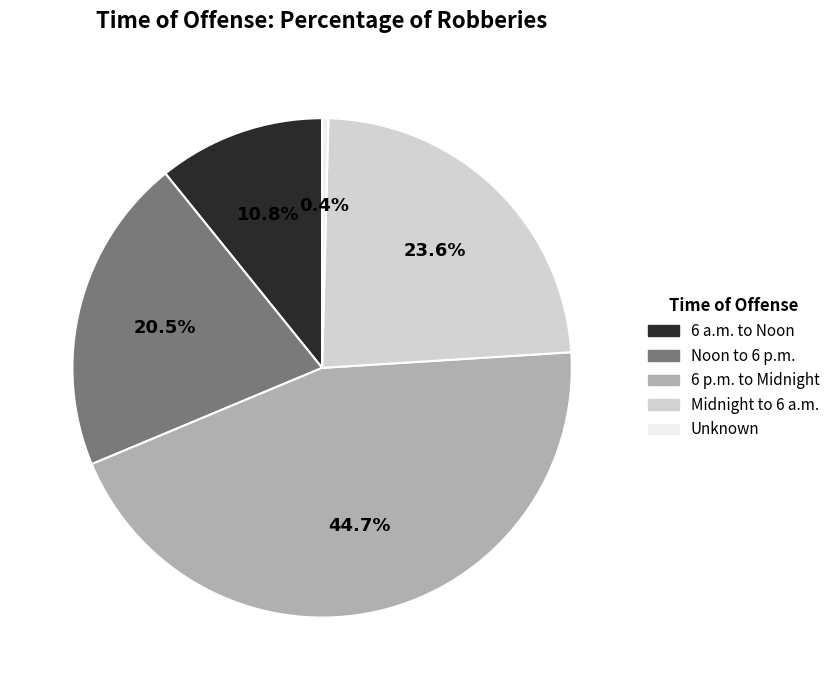

Which category has the biggest portion of the pie?

6 p.m. to Midnight